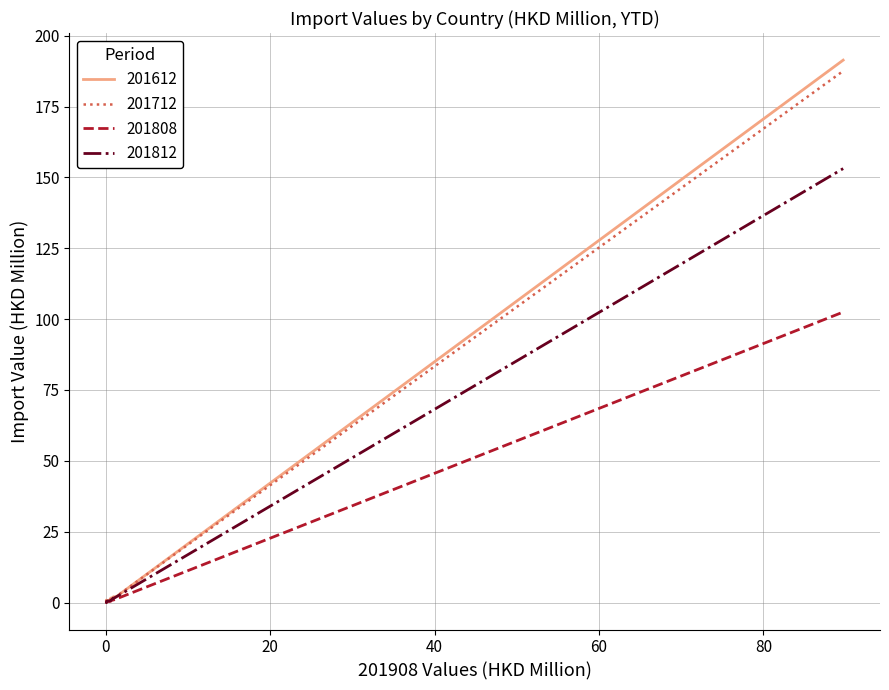

What is the average value of the 201612 series?

13.6